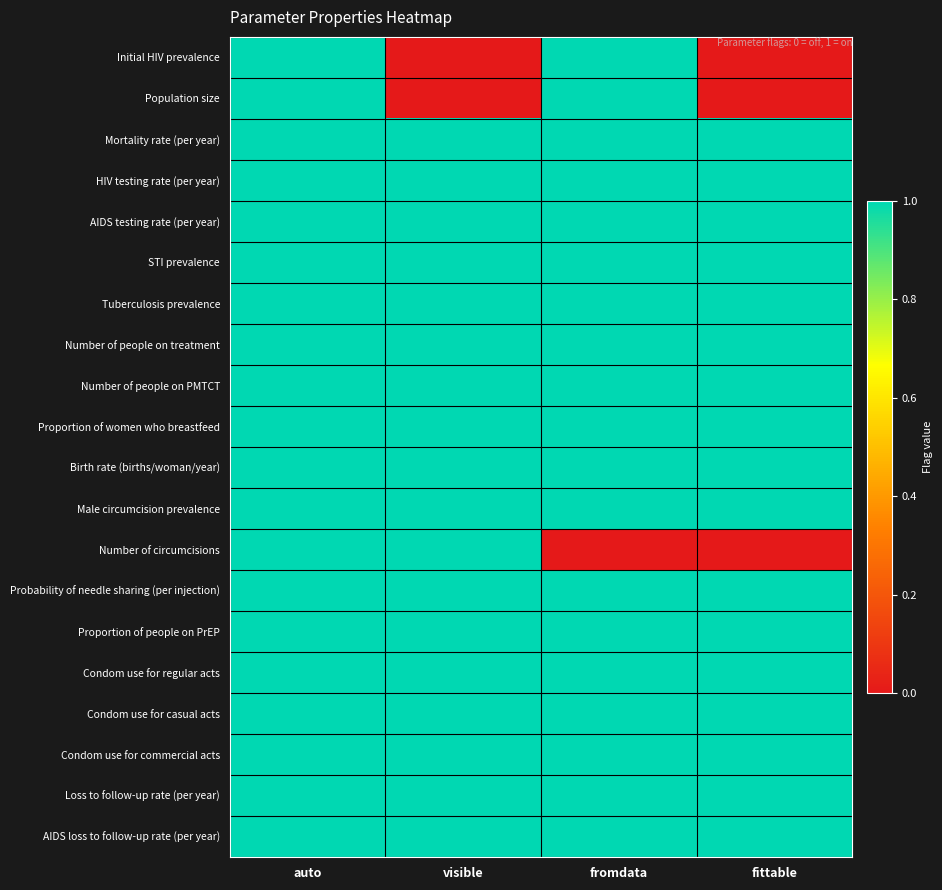

Which series has the largest range (max minus min)?

Initial HIV prevalence